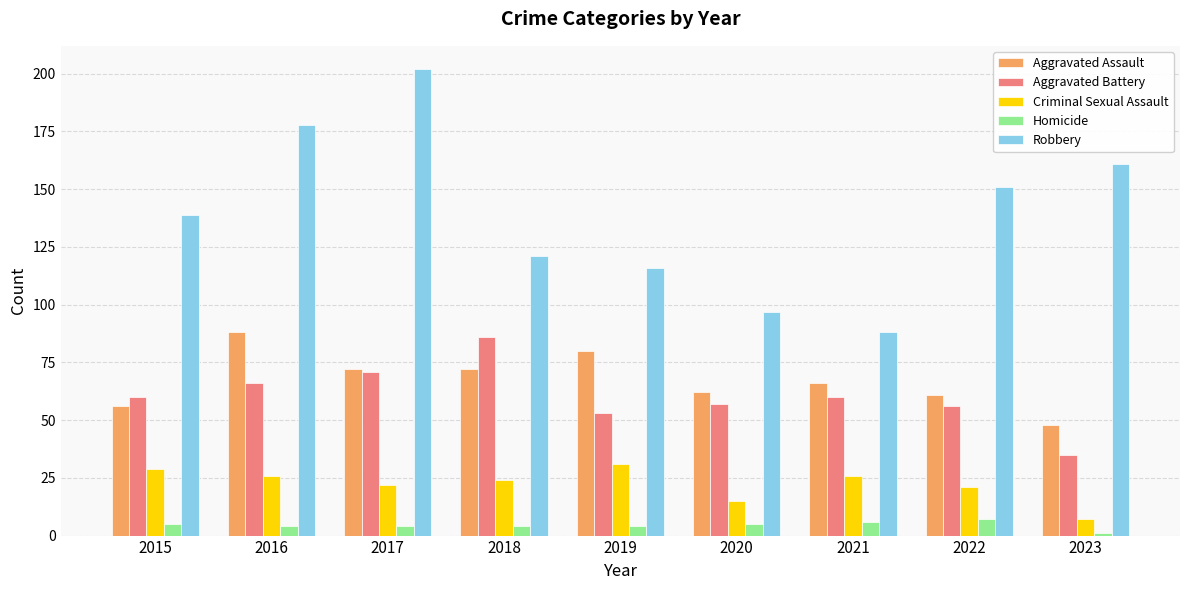

Reading right to left, transcribe all the data shown in this chart.

Aggravated Assault: 2023=48	2022=61	2021=66	2020=62	2019=80	2018=72	2017=72	2016=88	2015=56
Aggravated Battery: 2023=35	2022=56	2021=60	2020=57	2019=53	2018=86	2017=71	2016=66	2015=60
Criminal Sexual Assault: 2023=7	2022=21	2021=26	2020=15	2019=31	2018=24	2017=22	2016=26	2015=29
Homicide: 2023=1	2022=7	2021=6	2020=5	2019=4	2018=4	2017=4	2016=4	2015=5
Robbery: 2023=161	2022=151	2021=88	2020=97	2019=116	2018=121	2017=202	2016=178	2015=139